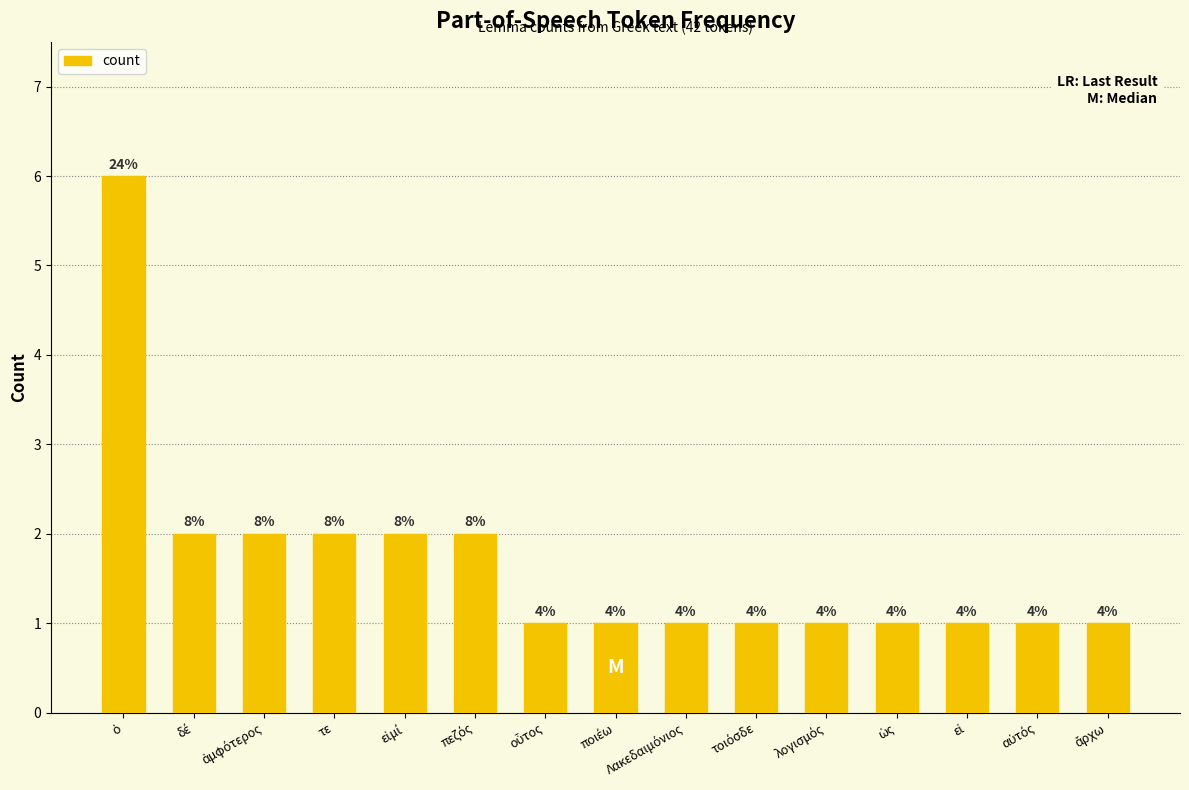

What is the minimum value shown in the chart?

1